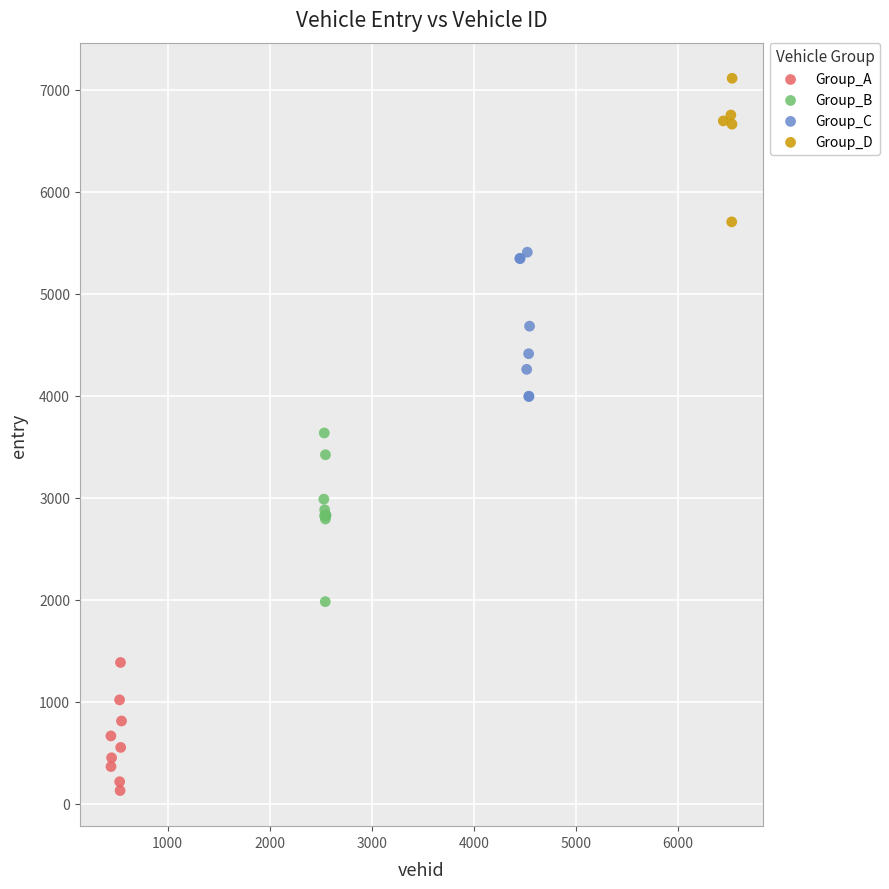

Which series contains the highest Y value?

Group_D